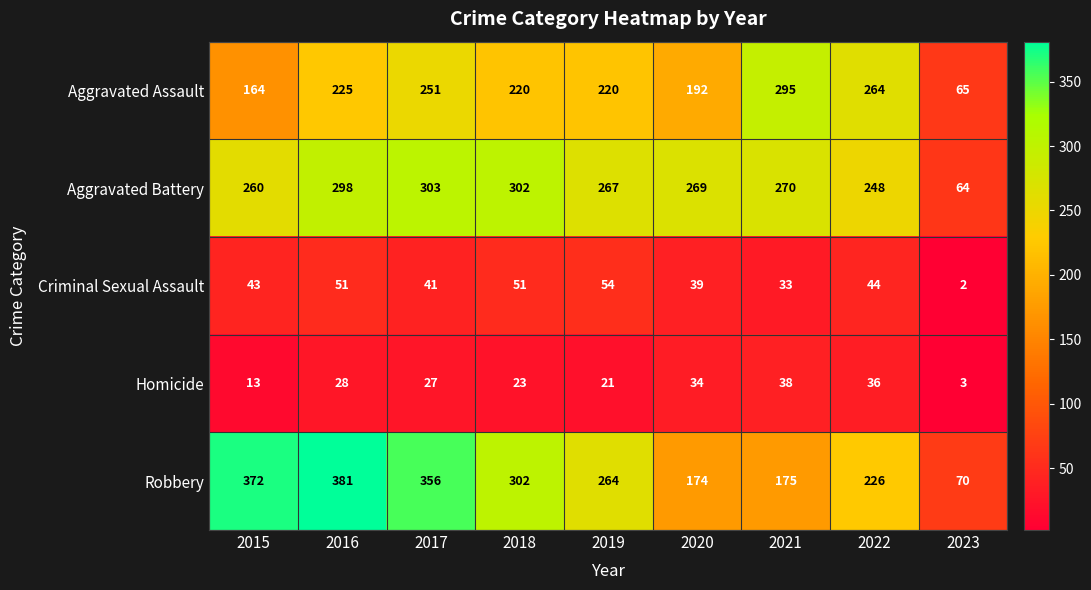

Where is Robbery nearest to the value 225?

2022